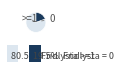

Is there a majority slice in this chart?

Yes